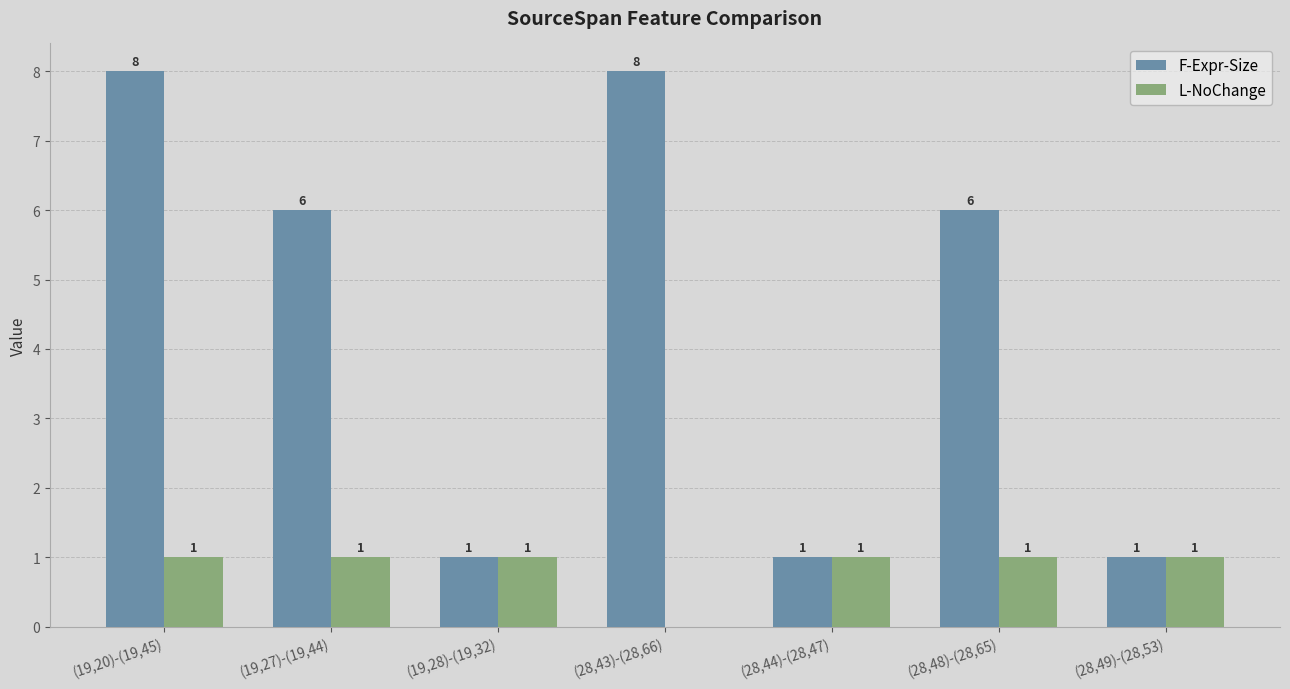

What is the sum of all L-NoChange values?

6